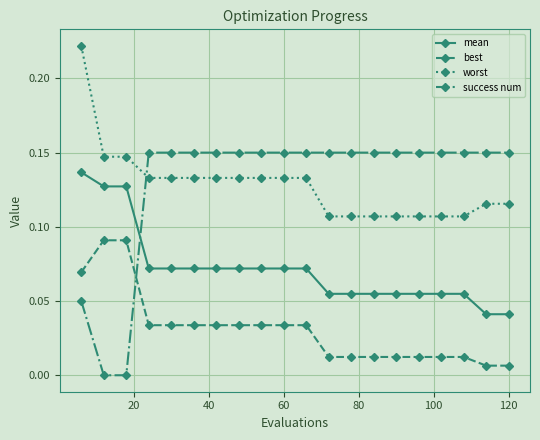

What is the sum of all best values?

0.6